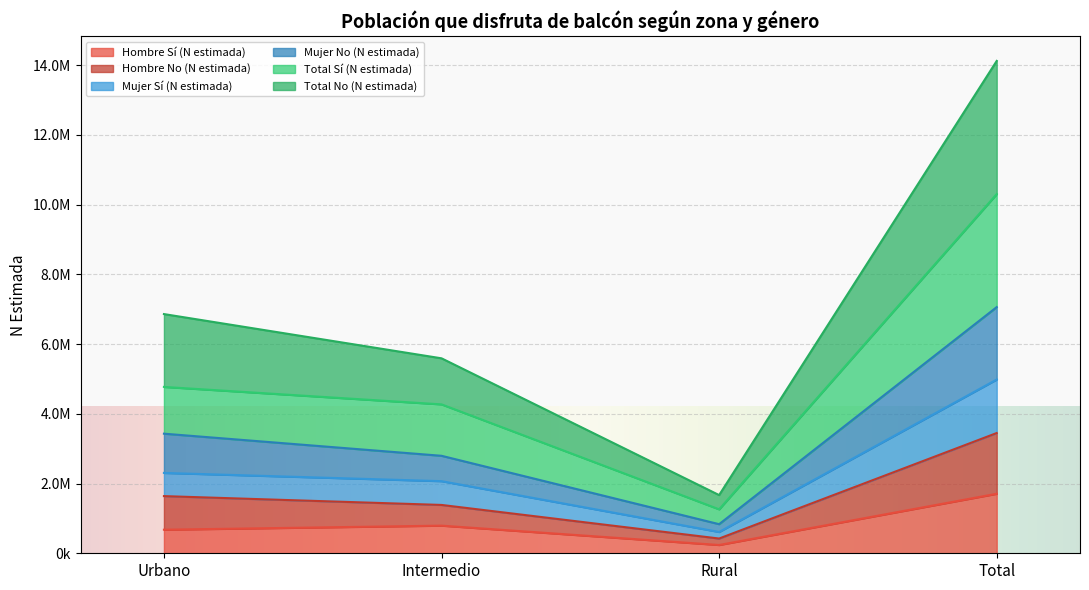

How many values in the Mujer Sí (N estimada) series are below 2305334?

2